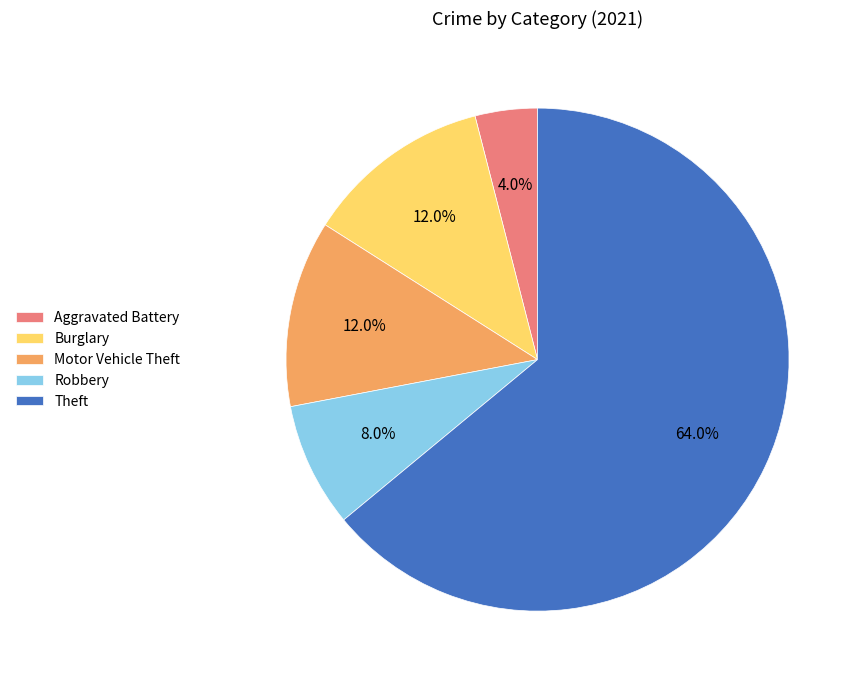

How many segments does this pie chart have?

5